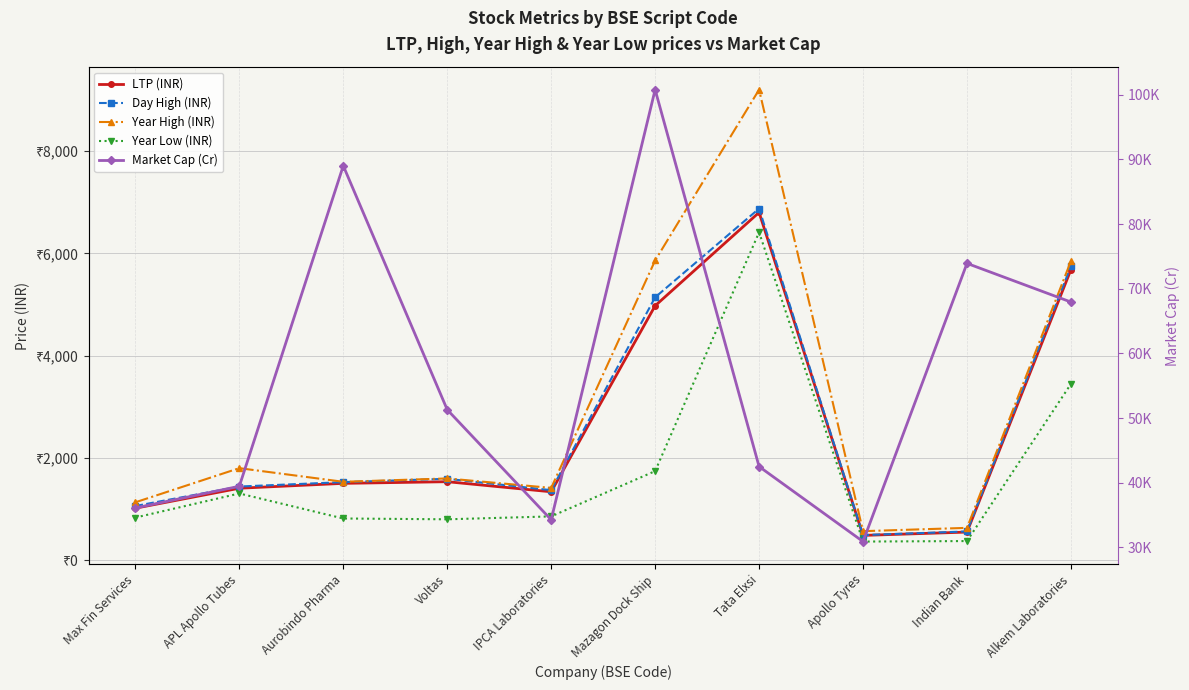

What is the greatest value displayed?

100786.5